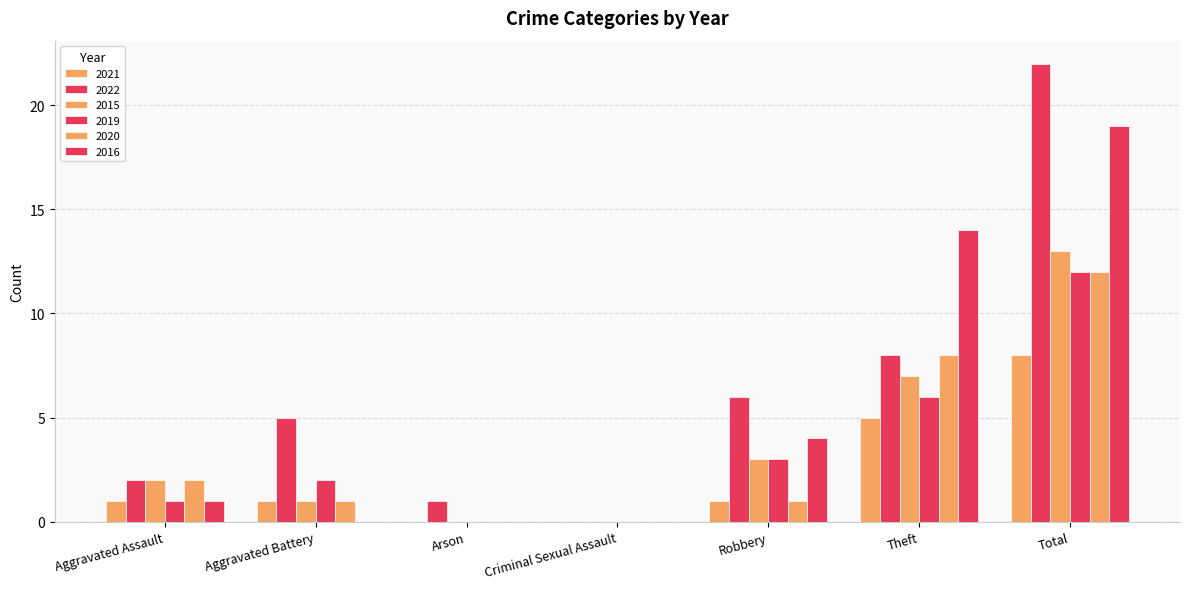

What is the spread (max minus min) of values at Theft?

9